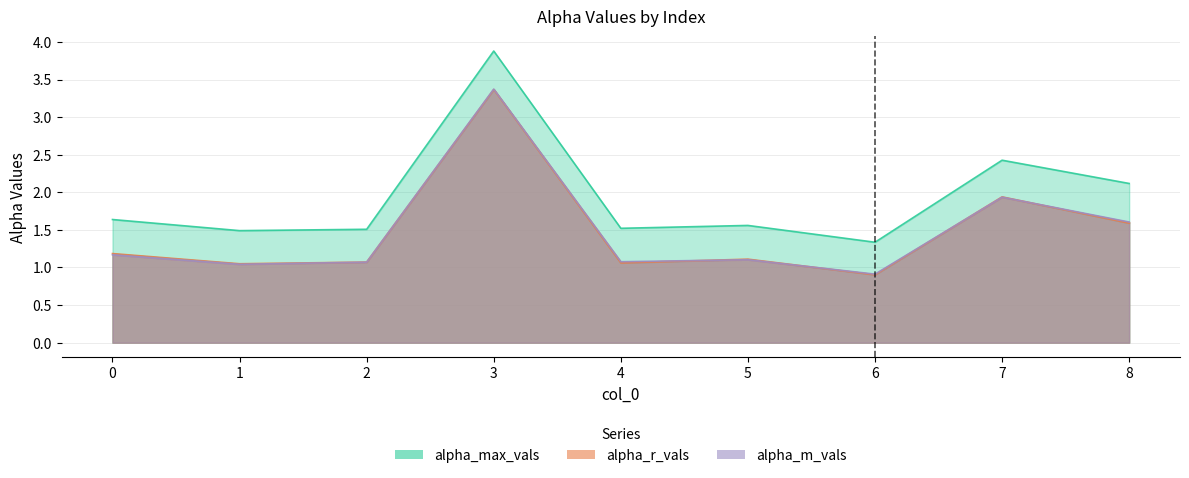

Is it true that alpha_r_vals equals 1.1 at 4?

True